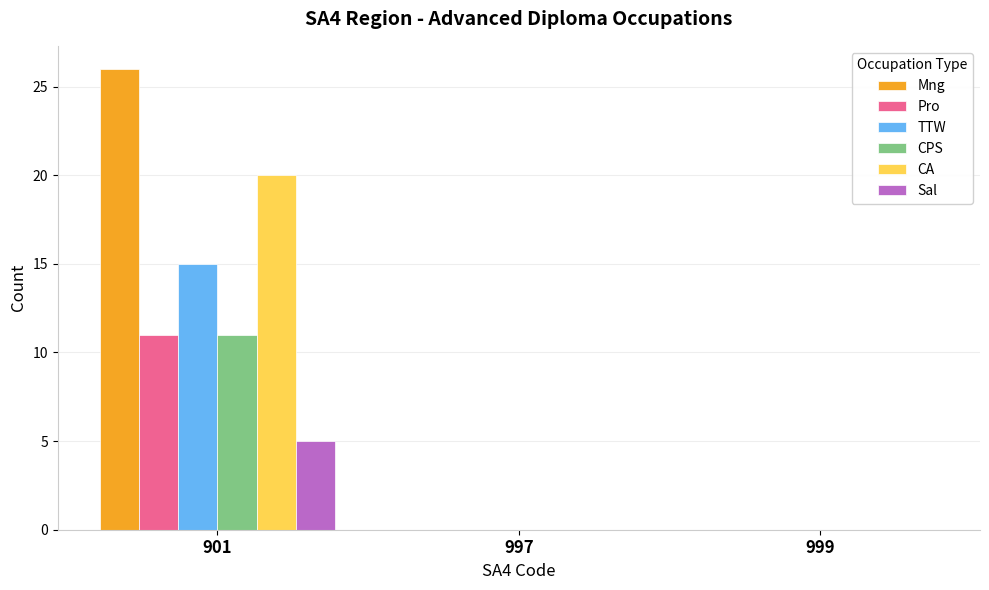

What is the sum of the Sal values at 901 and 999?

5